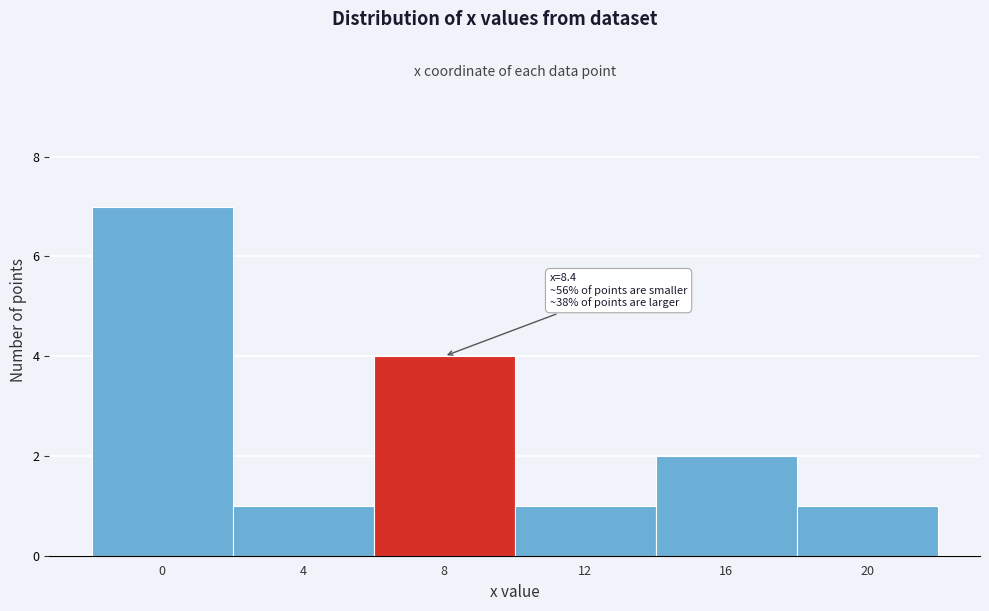

Reading left to right, what are all the values shown in this chart?

0=7	4=1	8=4	12=1	16=2	20=1